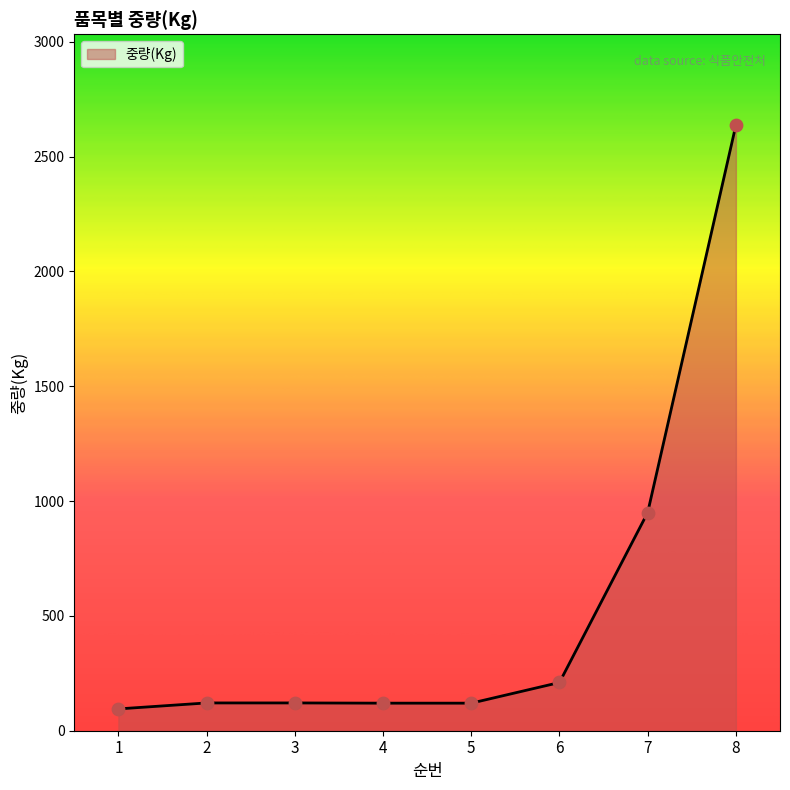

Approximately how many times larger is the value at 2 compared to 1?

1.3